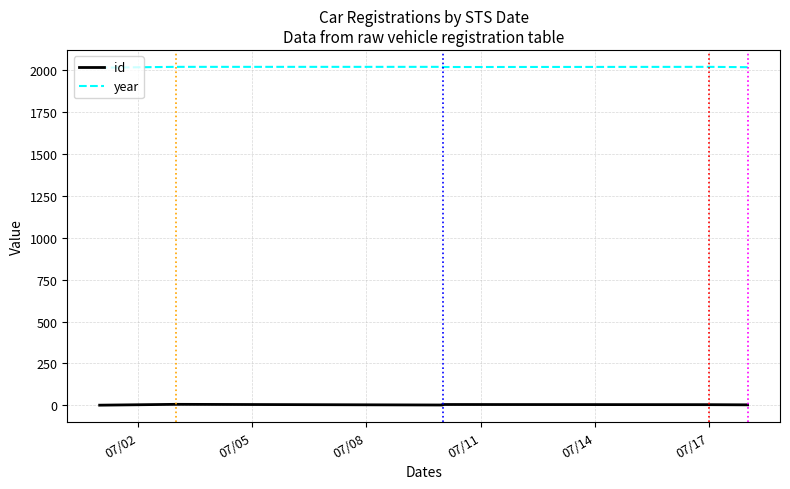

The value of year at 07/11 is 3178. True or false?

False